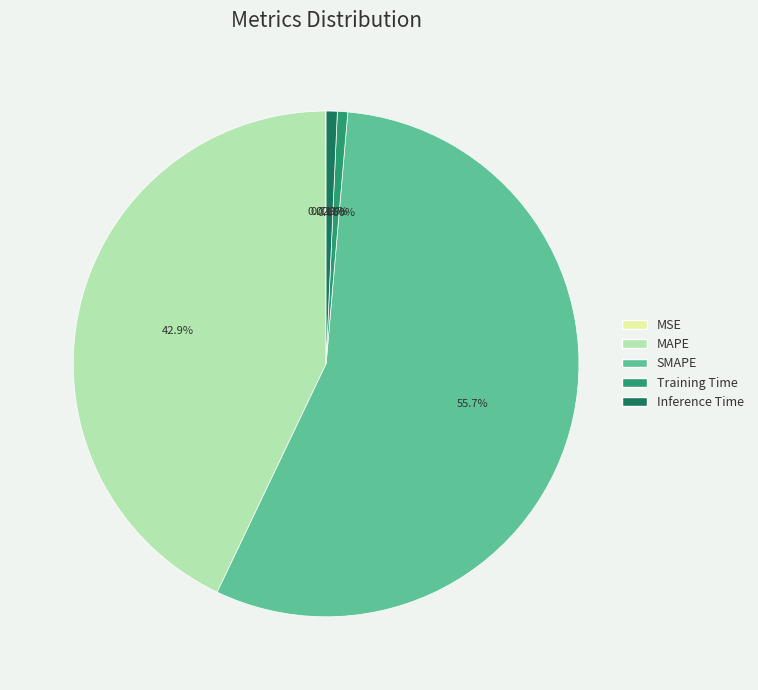

Which category has the biggest portion of the pie?

SMAPE